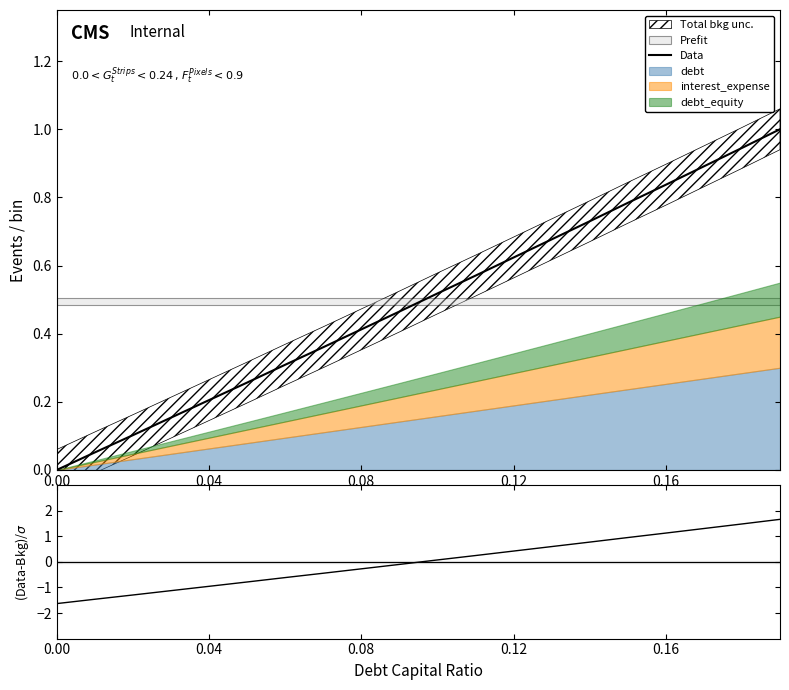

The value of Data at 0.04 is 0.2. True or false?

True